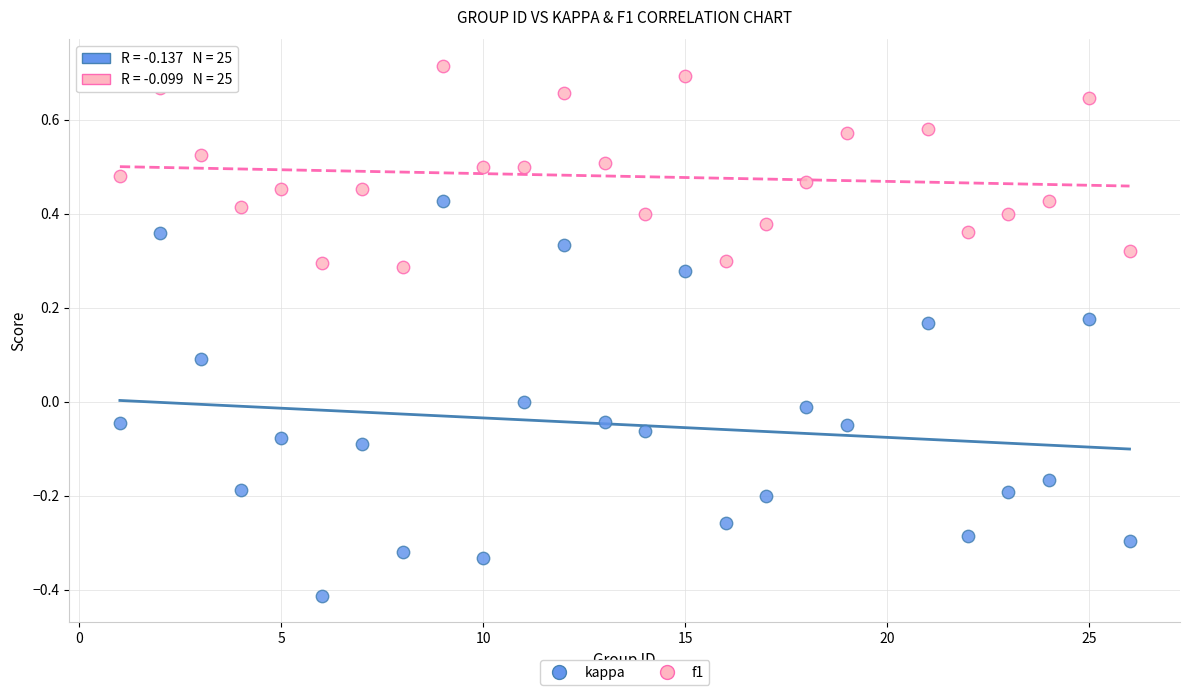

What are all the series names shown in the legend?

kappa, f1